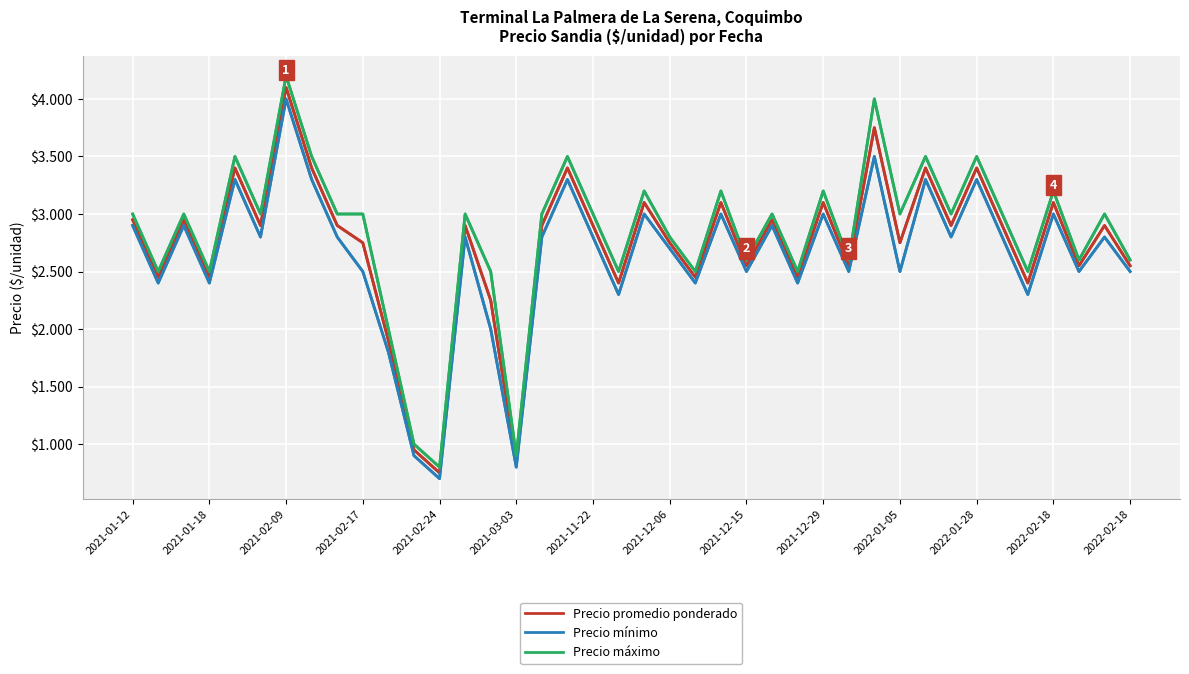

What is the average value of the Precio mínimo series?

2630